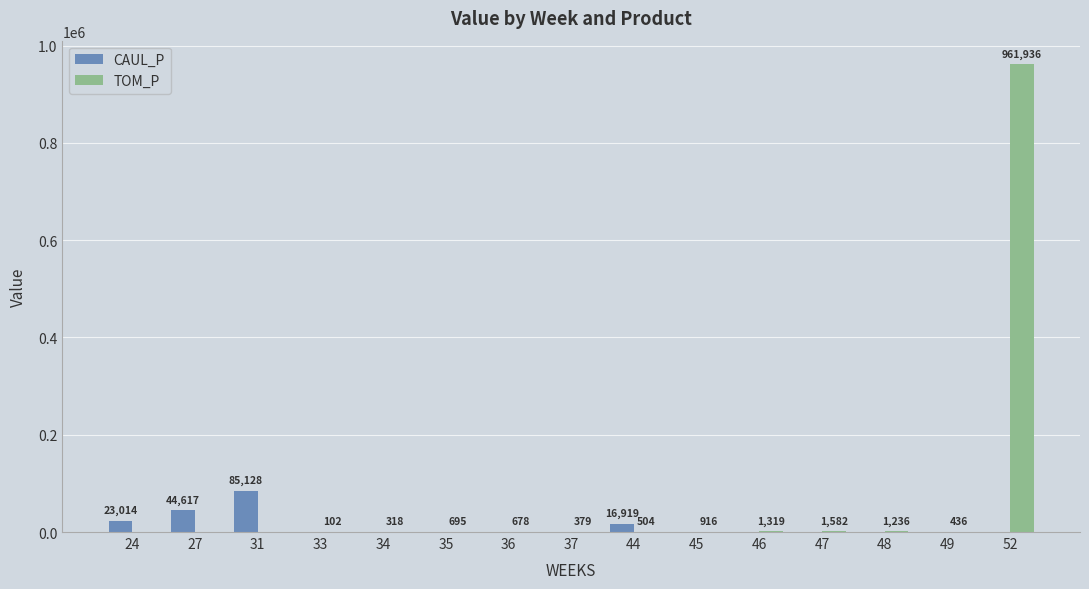

At which label does CAUL_P reach its peak?

31